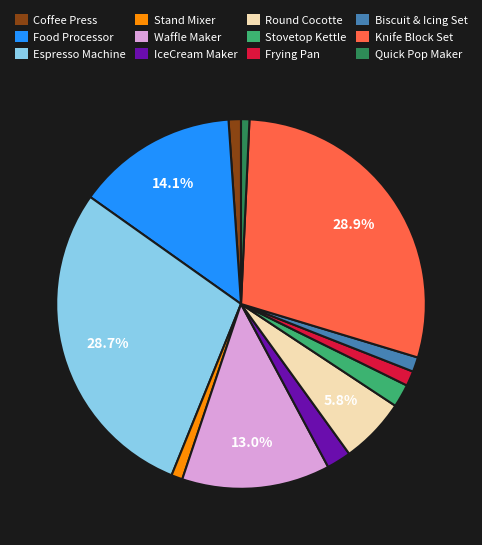

Does Espresso Machine represent more than half of the total?

No